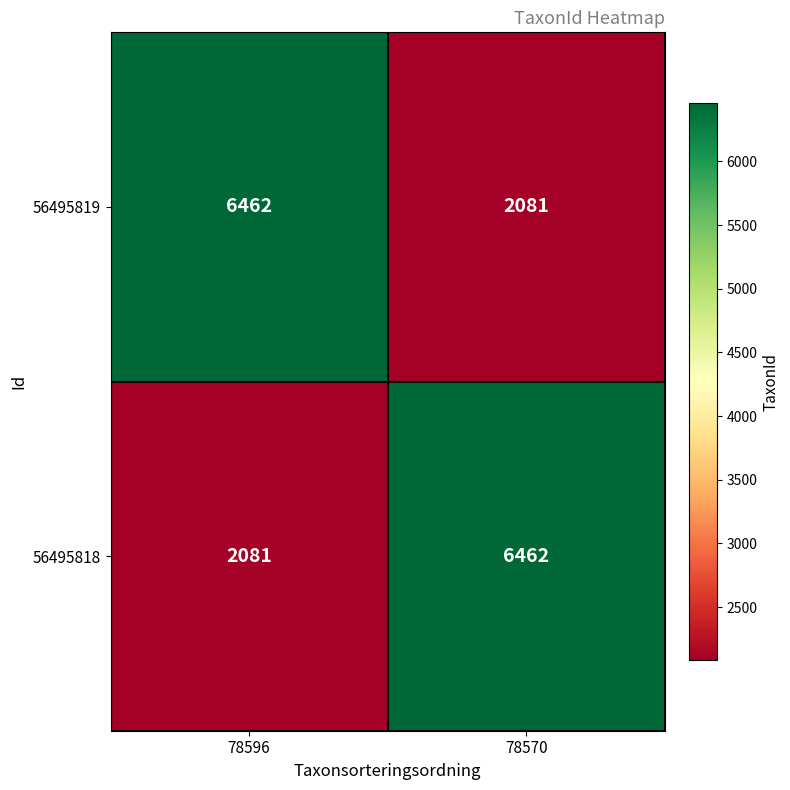

What is the difference between the 56495819 values at 78596 and 78570?

4381